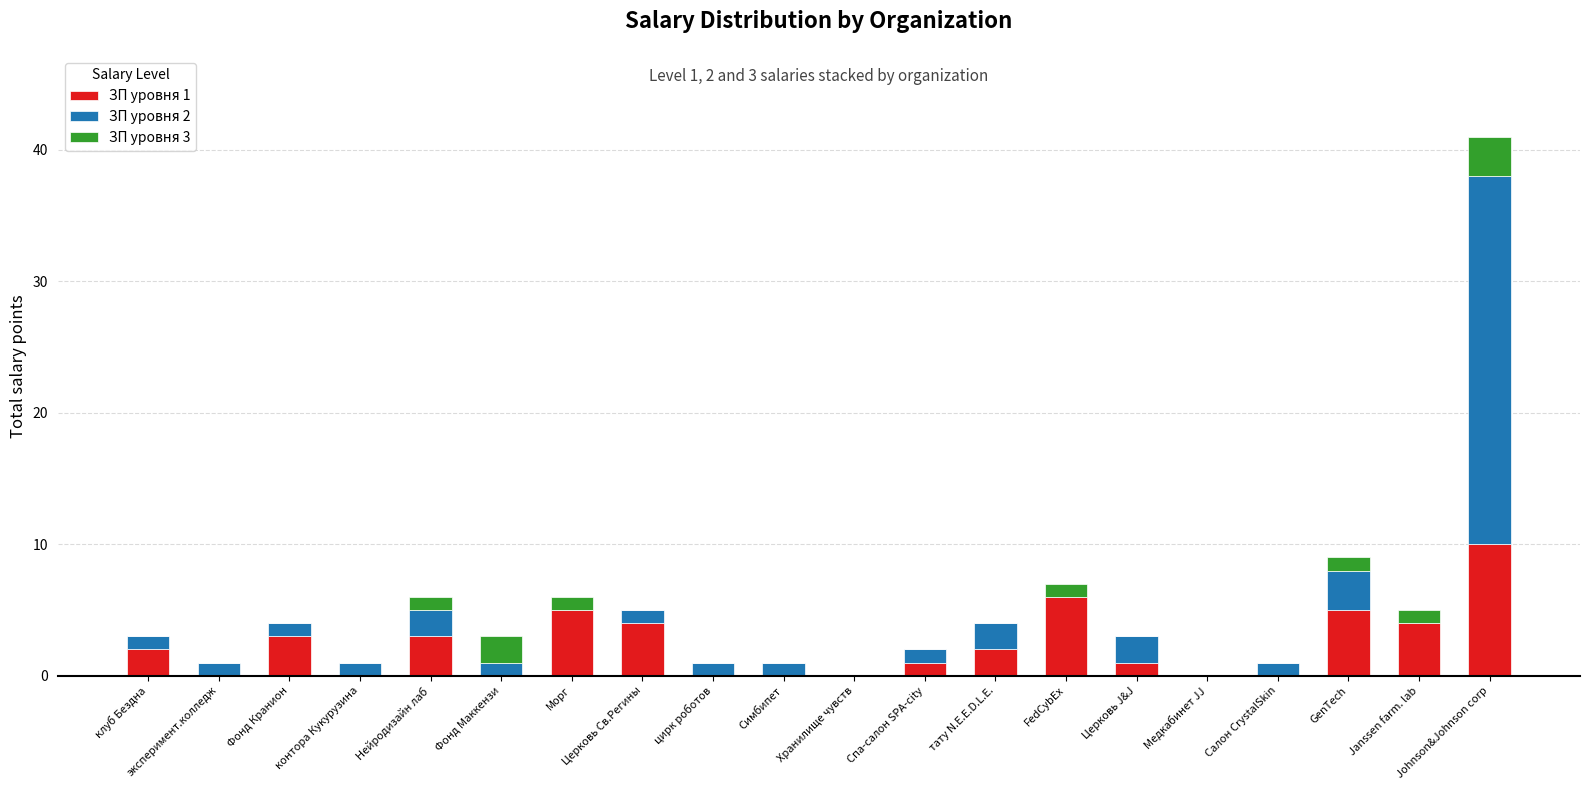

Which category has the highest value in the ЗП уровня 1 series?

Johnson&Johnson corp